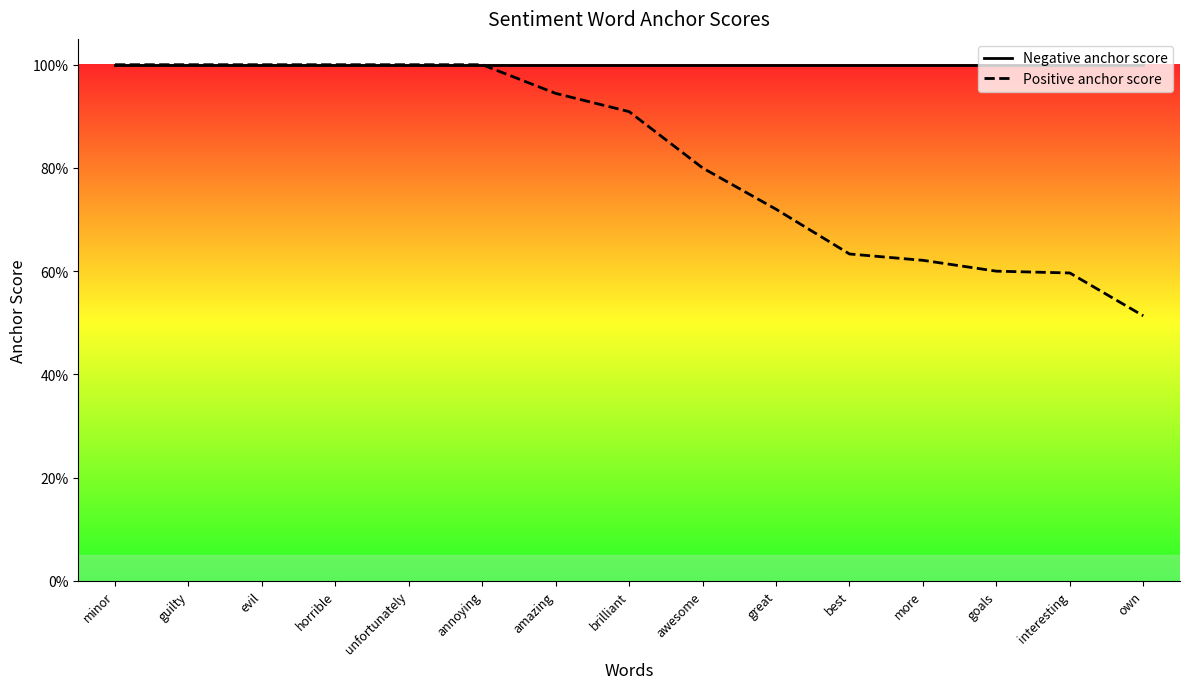

Is it true that Negative anchor score equals 1.0 at own?

True